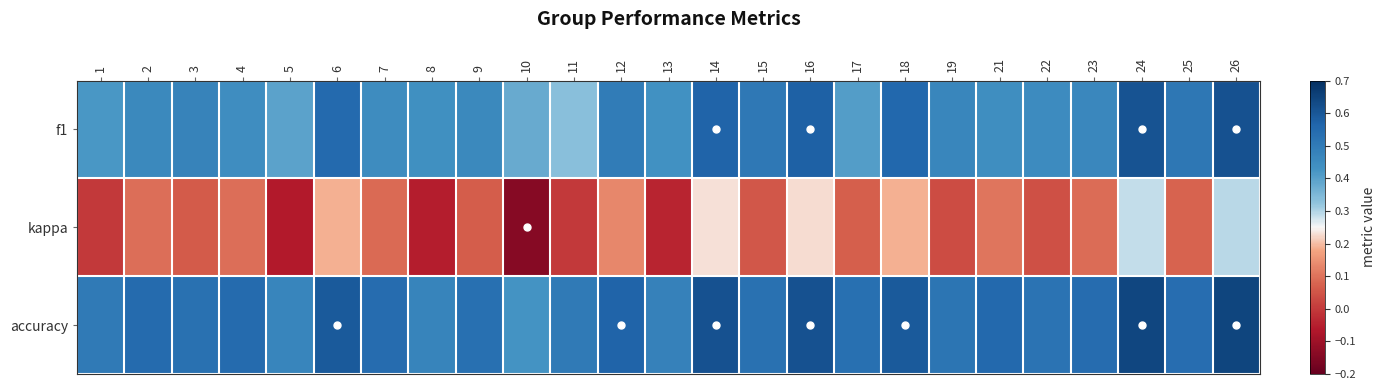

Which series changed the most between 25 and 26?

kappa